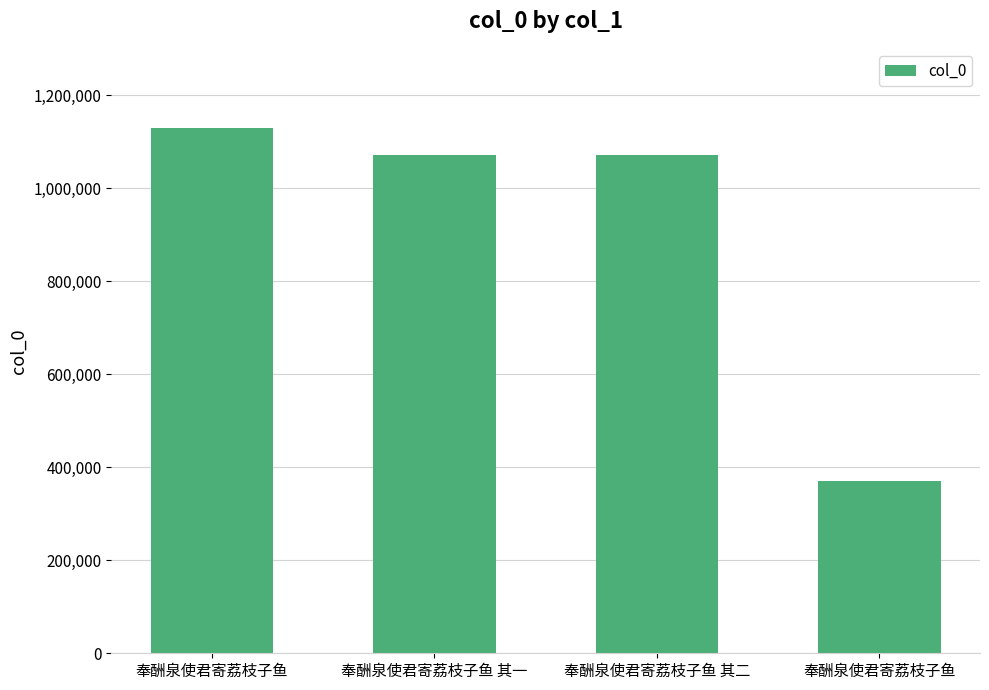

Does the chart contain any negative values?

No